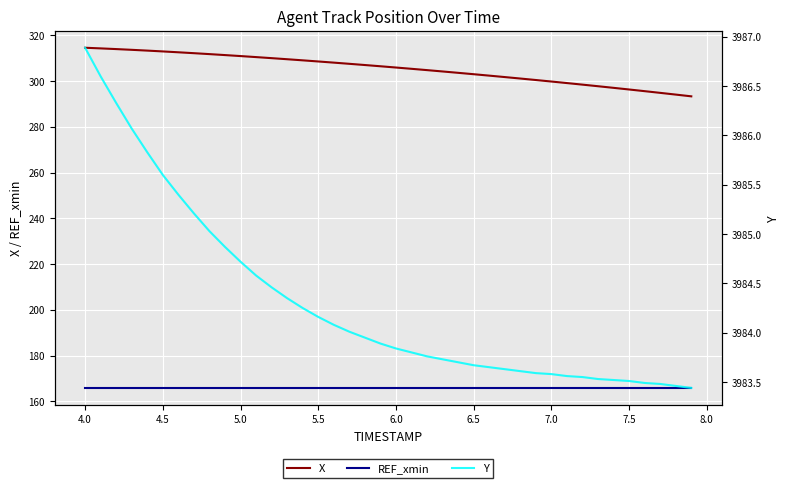

True or false: X and REF_xmin intersect in this chart.

False